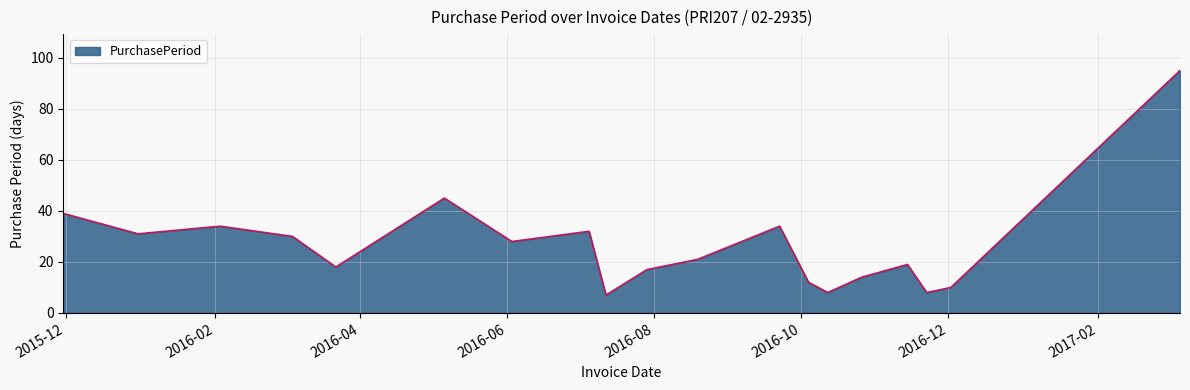

What is the difference between the maximum and minimum values?

88